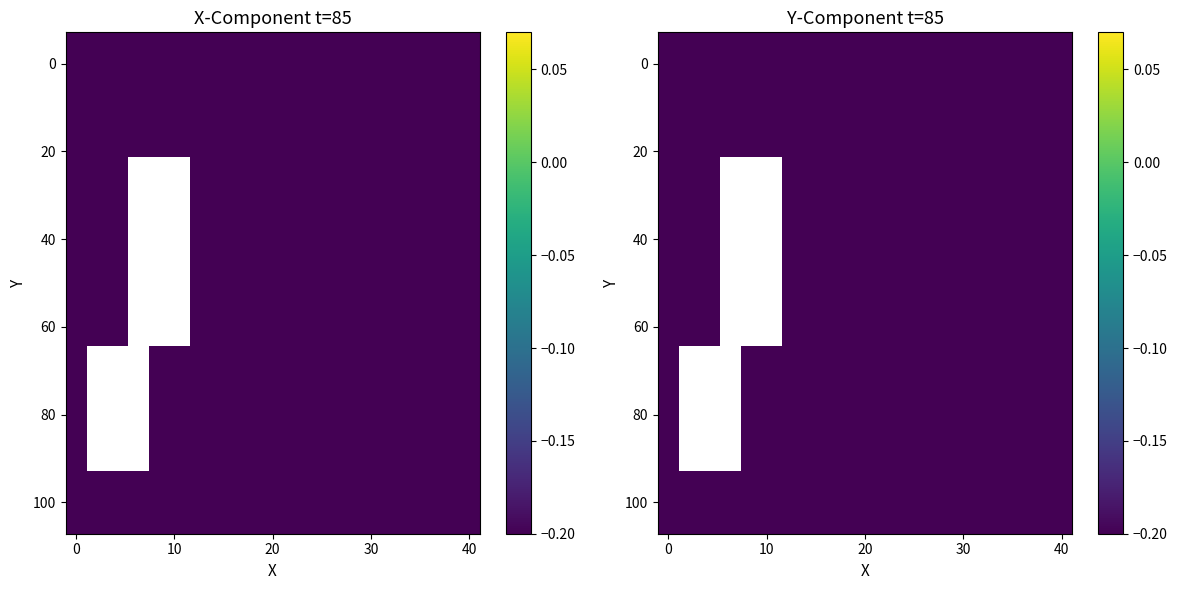

What is the total value across all series at 14?

-2.4